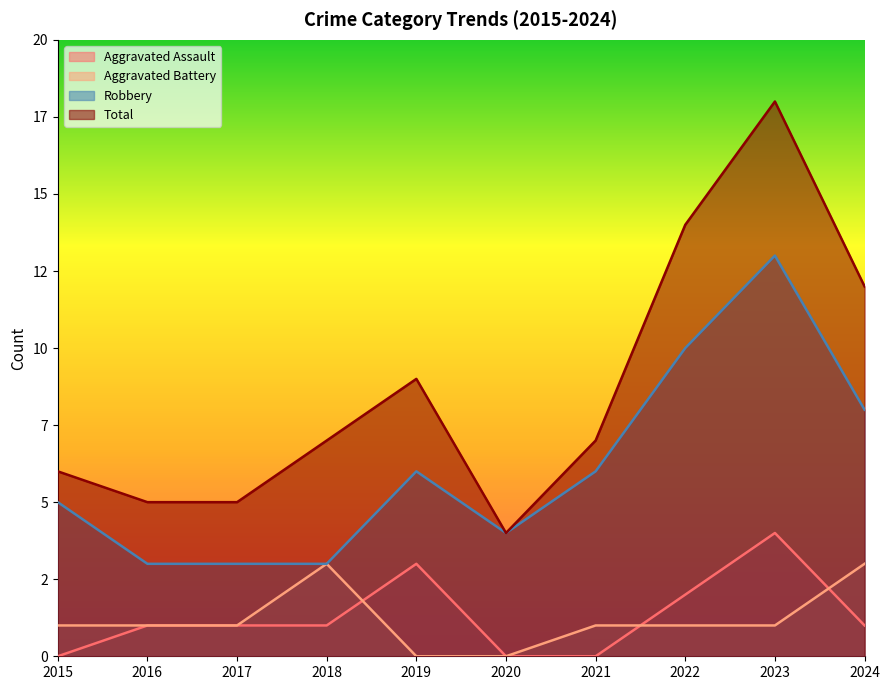

Which series ends up on top after the final intersection of Aggravated Assault and Aggravated Battery?

Aggravated Battery